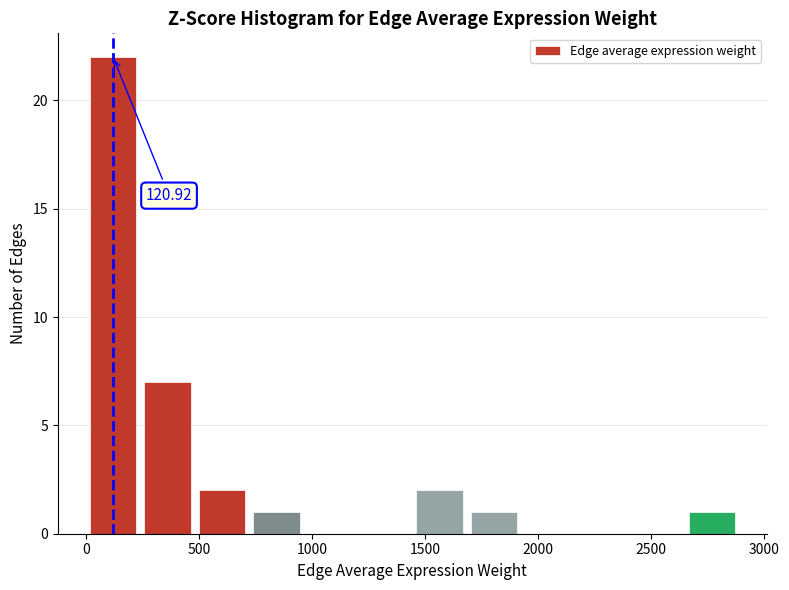

Over which range of the x-axis is the bar tallest?

0 to 250